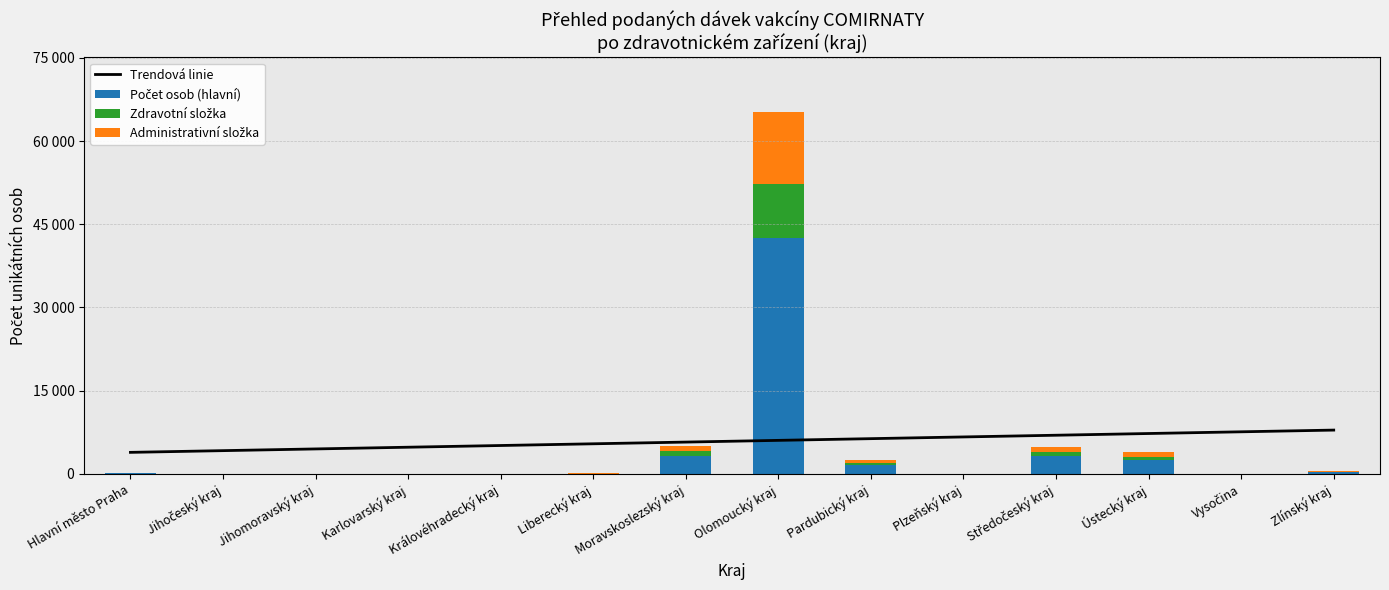

Rank the categories by Zdravotní složka value from highest to lowest.

Olomoucký kraj, Moravskoslezský kraj, Středočeský kraj, Ústecký kraj, Pardubický kraj, Zlínský kraj, Hlavní město Praha, Liberecký kraj, Jihočeský kraj, Jihomoravský kraj, Karlovarský kraj, Královéhradecký kraj, Plzeňský kraj, Vysočina